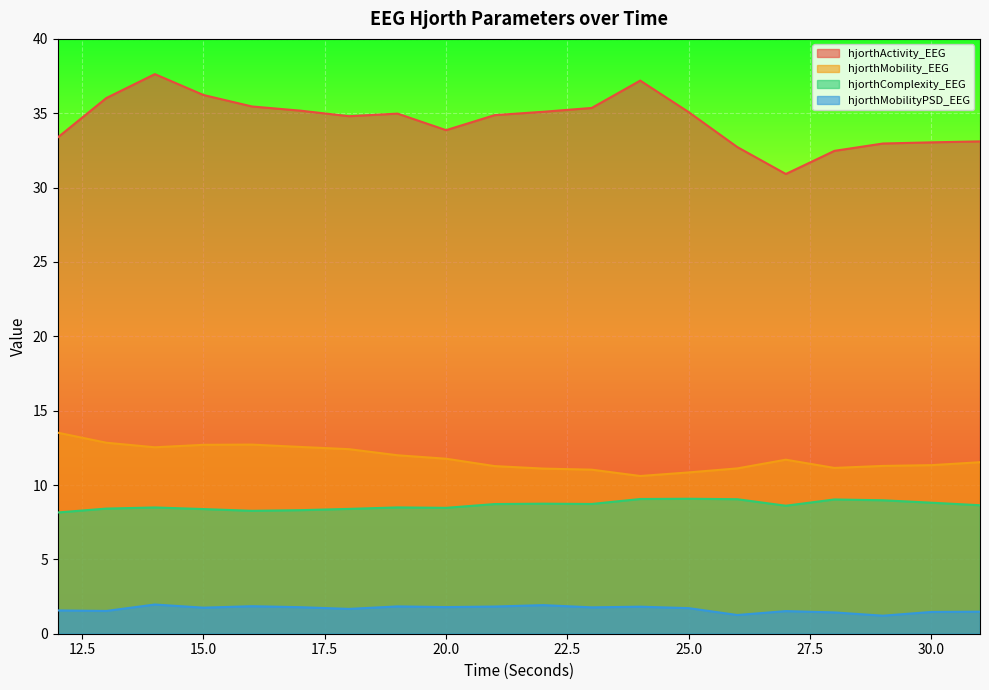

True or false: hjorthMobility_EEG and hjorthComplexity_EEG intersect in this chart.

False